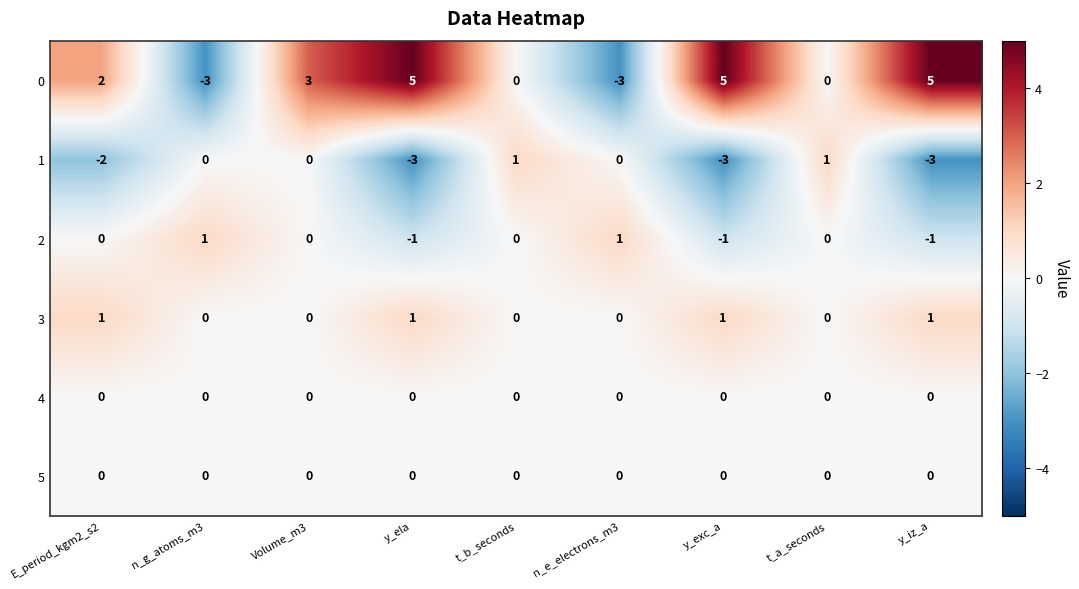

How many distinct data groups are displayed?

6